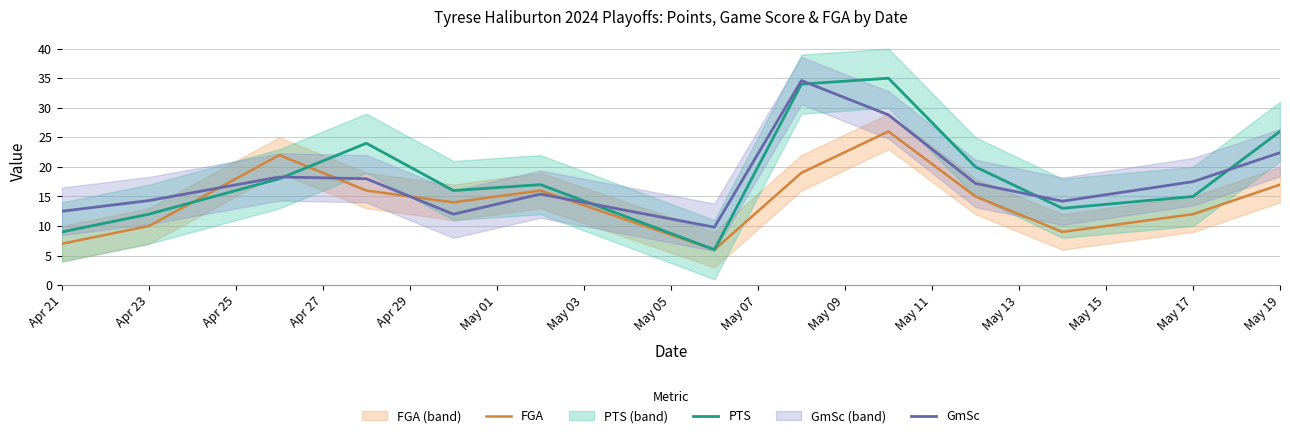

Reading right to left, list all the values displayed in this chart.

FGA: 17.0	12.0	9.0	15.0	26.0	19.0	6.0	16.0	14.0	16.0	22.0	10.0	7.0
PTS: 26.0	15.0	13.0	20.0	35.0	34.0	6.0	17.0	16.0	24.0	18.0	12.0	9.0
GmSc: 22.4	17.5	14.2	17.2	28.8	34.6	9.8	15.4	12.0	18.0	18.3	14.3	12.5